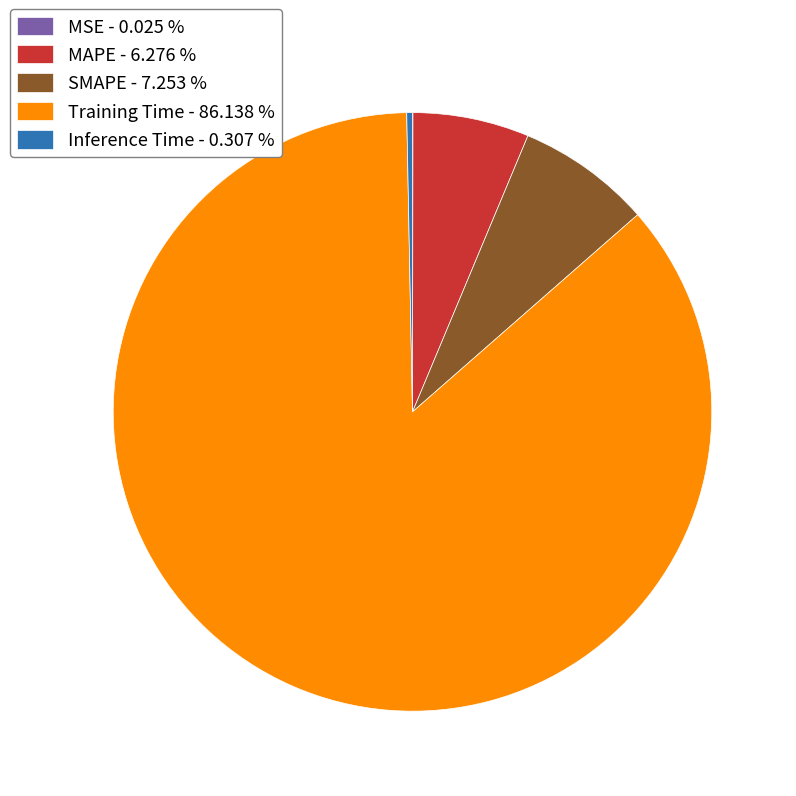

Which slice represents more than half of the pie?

Training Time